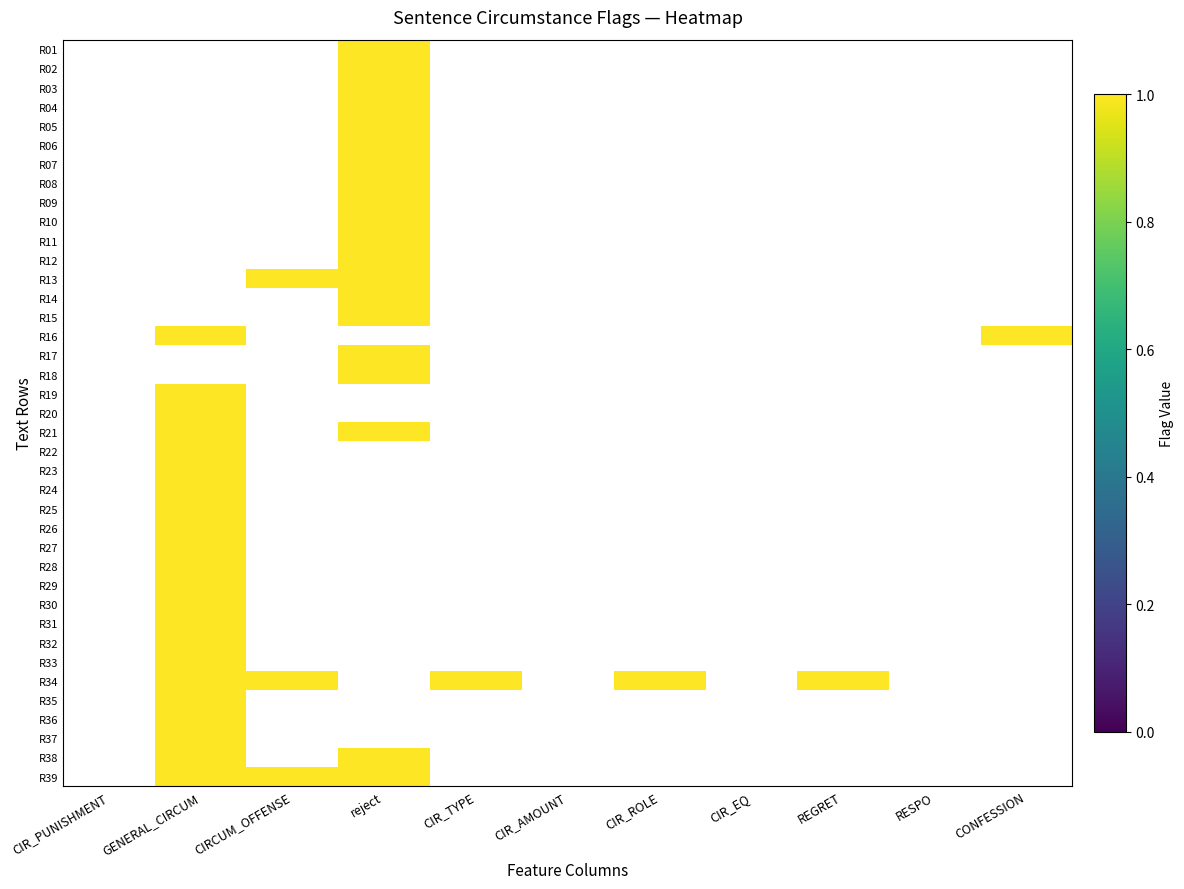

Reading right to left, extract all data points from this chart.

R01: CONFESSION=0	RESPO=0	REGRET=0	CIR_EQ=0	CIR_ROLE=0	CIR_AMOUNT=0	CIR_TYPE=0	reject=1	CIRCUM_OFFENSE=0	GENERAL_CIRCUM=0	CIR_PUNISHMENT=0
R02: CONFESSION=0	RESPO=0	REGRET=0	CIR_EQ=0	CIR_ROLE=0	CIR_AMOUNT=0	CIR_TYPE=0	reject=1	CIRCUM_OFFENSE=0	GENERAL_CIRCUM=0	CIR_PUNISHMENT=0
R03: CONFESSION=0	RESPO=0	REGRET=0	CIR_EQ=0	CIR_ROLE=0	CIR_AMOUNT=0	CIR_TYPE=0	reject=1	CIRCUM_OFFENSE=0	GENERAL_CIRCUM=0	CIR_PUNISHMENT=0
R04: CONFESSION=0	RESPO=0	REGRET=0	CIR_EQ=0	CIR_ROLE=0	CIR_AMOUNT=0	CIR_TYPE=0	reject=1	CIRCUM_OFFENSE=0	GENERAL_CIRCUM=0	CIR_PUNISHMENT=0
R05: CONFESSION=0	RESPO=0	REGRET=0	CIR_EQ=0	CIR_ROLE=0	CIR_AMOUNT=0	CIR_TYPE=0	reject=1	CIRCUM_OFFENSE=0	GENERAL_CIRCUM=0	CIR_PUNISHMENT=0
R06: CONFESSION=0	RESPO=0	REGRET=0	CIR_EQ=0	CIR_ROLE=0	CIR_AMOUNT=0	CIR_TYPE=0	reject=1	CIRCUM_OFFENSE=0	GENERAL_CIRCUM=0	CIR_PUNISHMENT=0
R07: CONFESSION=0	RESPO=0	REGRET=0	CIR_EQ=0	CIR_ROLE=0	CIR_AMOUNT=0	CIR_TYPE=0	reject=1	CIRCUM_OFFENSE=0	GENERAL_CIRCUM=0	CIR_PUNISHMENT=0
R08: CONFESSION=0	RESPO=0	REGRET=0	CIR_EQ=0	CIR_ROLE=0	CIR_AMOUNT=0	CIR_TYPE=0	reject=1	CIRCUM_OFFENSE=0	GENERAL_CIRCUM=0	CIR_PUNISHMENT=0
R09: CONFESSION=0	RESPO=0	REGRET=0	CIR_EQ=0	CIR_ROLE=0	CIR_AMOUNT=0	CIR_TYPE=0	reject=1	CIRCUM_OFFENSE=0	GENERAL_CIRCUM=0	CIR_PUNISHMENT=0
R10: CONFESSION=0	RESPO=0	REGRET=0	CIR_EQ=0	CIR_ROLE=0	CIR_AMOUNT=0	CIR_TYPE=0	reject=1	CIRCUM_OFFENSE=0	GENERAL_CIRCUM=0	CIR_PUNISHMENT=0
R11: CONFESSION=0	RESPO=0	REGRET=0	CIR_EQ=0	CIR_ROLE=0	CIR_AMOUNT=0	CIR_TYPE=0	reject=1	CIRCUM_OFFENSE=0	GENERAL_CIRCUM=0	CIR_PUNISHMENT=0
R12: CONFESSION=0	RESPO=0	REGRET=0	CIR_EQ=0	CIR_ROLE=0	CIR_AMOUNT=0	CIR_TYPE=0	reject=1	CIRCUM_OFFENSE=0	GENERAL_CIRCUM=0	CIR_PUNISHMENT=0
R13: CONFESSION=0	RESPO=0	REGRET=0	CIR_EQ=0	CIR_ROLE=0	CIR_AMOUNT=0	CIR_TYPE=0	reject=1	CIRCUM_OFFENSE=1	GENERAL_CIRCUM=0	CIR_PUNISHMENT=0
R14: CONFESSION=0	RESPO=0	REGRET=0	CIR_EQ=0	CIR_ROLE=0	CIR_AMOUNT=0	CIR_TYPE=0	reject=1	CIRCUM_OFFENSE=0	GENERAL_CIRCUM=0	CIR_PUNISHMENT=0
R15: CONFESSION=0	RESPO=0	REGRET=0	CIR_EQ=0	CIR_ROLE=0	CIR_AMOUNT=0	CIR_TYPE=0	reject=1	CIRCUM_OFFENSE=0	GENERAL_CIRCUM=0	CIR_PUNISHMENT=0
R16: CONFESSION=1	RESPO=0	REGRET=0	CIR_EQ=0	CIR_ROLE=0	CIR_AMOUNT=0	CIR_TYPE=0	reject=0	CIRCUM_OFFENSE=0	GENERAL_CIRCUM=1	CIR_PUNISHMENT=0
R17: CONFESSION=0	RESPO=0	REGRET=0	CIR_EQ=0	CIR_ROLE=0	CIR_AMOUNT=0	CIR_TYPE=0	reject=1	CIRCUM_OFFENSE=0	GENERAL_CIRCUM=0	CIR_PUNISHMENT=0
R18: CONFESSION=0	RESPO=0	REGRET=0	CIR_EQ=0	CIR_ROLE=0	CIR_AMOUNT=0	CIR_TYPE=0	reject=1	CIRCUM_OFFENSE=0	GENERAL_CIRCUM=0	CIR_PUNISHMENT=0
R19: CONFESSION=0	RESPO=0	REGRET=0	CIR_EQ=0	CIR_ROLE=0	CIR_AMOUNT=0	CIR_TYPE=0	reject=0	CIRCUM_OFFENSE=0	GENERAL_CIRCUM=1	CIR_PUNISHMENT=0
R20: CONFESSION=0	RESPO=0	REGRET=0	CIR_EQ=0	CIR_ROLE=0	CIR_AMOUNT=0	CIR_TYPE=0	reject=0	CIRCUM_OFFENSE=0	GENERAL_CIRCUM=1	CIR_PUNISHMENT=0
R21: CONFESSION=0	RESPO=0	REGRET=0	CIR_EQ=0	CIR_ROLE=0	CIR_AMOUNT=0	CIR_TYPE=0	reject=1	CIRCUM_OFFENSE=0	GENERAL_CIRCUM=1	CIR_PUNISHMENT=0
R22: CONFESSION=0	RESPO=0	REGRET=0	CIR_EQ=0	CIR_ROLE=0	CIR_AMOUNT=0	CIR_TYPE=0	reject=0	CIRCUM_OFFENSE=0	GENERAL_CIRCUM=1	CIR_PUNISHMENT=0
R23: CONFESSION=0	RESPO=0	REGRET=0	CIR_EQ=0	CIR_ROLE=0	CIR_AMOUNT=0	CIR_TYPE=0	reject=0	CIRCUM_OFFENSE=0	GENERAL_CIRCUM=1	CIR_PUNISHMENT=0
R24: CONFESSION=0	RESPO=0	REGRET=0	CIR_EQ=0	CIR_ROLE=0	CIR_AMOUNT=0	CIR_TYPE=0	reject=0	CIRCUM_OFFENSE=0	GENERAL_CIRCUM=1	CIR_PUNISHMENT=0
R25: CONFESSION=0	RESPO=0	REGRET=0	CIR_EQ=0	CIR_ROLE=0	CIR_AMOUNT=0	CIR_TYPE=0	reject=0	CIRCUM_OFFENSE=0	GENERAL_CIRCUM=1	CIR_PUNISHMENT=0
R26: CONFESSION=0	RESPO=0	REGRET=0	CIR_EQ=0	CIR_ROLE=0	CIR_AMOUNT=0	CIR_TYPE=0	reject=0	CIRCUM_OFFENSE=0	GENERAL_CIRCUM=1	CIR_PUNISHMENT=0
R27: CONFESSION=0	RESPO=0	REGRET=0	CIR_EQ=0	CIR_ROLE=0	CIR_AMOUNT=0	CIR_TYPE=0	reject=0	CIRCUM_OFFENSE=0	GENERAL_CIRCUM=1	CIR_PUNISHMENT=0
R28: CONFESSION=0	RESPO=0	REGRET=0	CIR_EQ=0	CIR_ROLE=0	CIR_AMOUNT=0	CIR_TYPE=0	reject=0	CIRCUM_OFFENSE=0	GENERAL_CIRCUM=1	CIR_PUNISHMENT=0
R29: CONFESSION=0	RESPO=0	REGRET=0	CIR_EQ=0	CIR_ROLE=0	CIR_AMOUNT=0	CIR_TYPE=0	reject=0	CIRCUM_OFFENSE=0	GENERAL_CIRCUM=1	CIR_PUNISHMENT=0
R30: CONFESSION=0	RESPO=0	REGRET=0	CIR_EQ=0	CIR_ROLE=0	CIR_AMOUNT=0	CIR_TYPE=0	reject=0	CIRCUM_OFFENSE=0	GENERAL_CIRCUM=1	CIR_PUNISHMENT=0
R31: CONFESSION=0	RESPO=0	REGRET=0	CIR_EQ=0	CIR_ROLE=0	CIR_AMOUNT=0	CIR_TYPE=0	reject=0	CIRCUM_OFFENSE=0	GENERAL_CIRCUM=1	CIR_PUNISHMENT=0
R32: CONFESSION=0	RESPO=0	REGRET=0	CIR_EQ=0	CIR_ROLE=0	CIR_AMOUNT=0	CIR_TYPE=0	reject=0	CIRCUM_OFFENSE=0	GENERAL_CIRCUM=1	CIR_PUNISHMENT=0
R33: CONFESSION=0	RESPO=0	REGRET=0	CIR_EQ=0	CIR_ROLE=0	CIR_AMOUNT=0	CIR_TYPE=0	reject=0	CIRCUM_OFFENSE=0	GENERAL_CIRCUM=1	CIR_PUNISHMENT=0
R34: CONFESSION=0	RESPO=0	REGRET=1	CIR_EQ=0	CIR_ROLE=1	CIR_AMOUNT=0	CIR_TYPE=1	reject=0	CIRCUM_OFFENSE=1	GENERAL_CIRCUM=1	CIR_PUNISHMENT=0
R35: CONFESSION=0	RESPO=0	REGRET=0	CIR_EQ=0	CIR_ROLE=0	CIR_AMOUNT=0	CIR_TYPE=0	reject=0	CIRCUM_OFFENSE=0	GENERAL_CIRCUM=1	CIR_PUNISHMENT=0
R36: CONFESSION=0	RESPO=0	REGRET=0	CIR_EQ=0	CIR_ROLE=0	CIR_AMOUNT=0	CIR_TYPE=0	reject=0	CIRCUM_OFFENSE=0	GENERAL_CIRCUM=1	CIR_PUNISHMENT=0
R37: CONFESSION=0	RESPO=0	REGRET=0	CIR_EQ=0	CIR_ROLE=0	CIR_AMOUNT=0	CIR_TYPE=0	reject=0	CIRCUM_OFFENSE=0	GENERAL_CIRCUM=1	CIR_PUNISHMENT=0
R38: CONFESSION=0	RESPO=0	REGRET=0	CIR_EQ=0	CIR_ROLE=0	CIR_AMOUNT=0	CIR_TYPE=0	reject=1	CIRCUM_OFFENSE=0	GENERAL_CIRCUM=1	CIR_PUNISHMENT=0
R39: CONFESSION=0	RESPO=0	REGRET=0	CIR_EQ=0	CIR_ROLE=0	CIR_AMOUNT=0	CIR_TYPE=0	reject=1	CIRCUM_OFFENSE=1	GENERAL_CIRCUM=1	CIR_PUNISHMENT=0